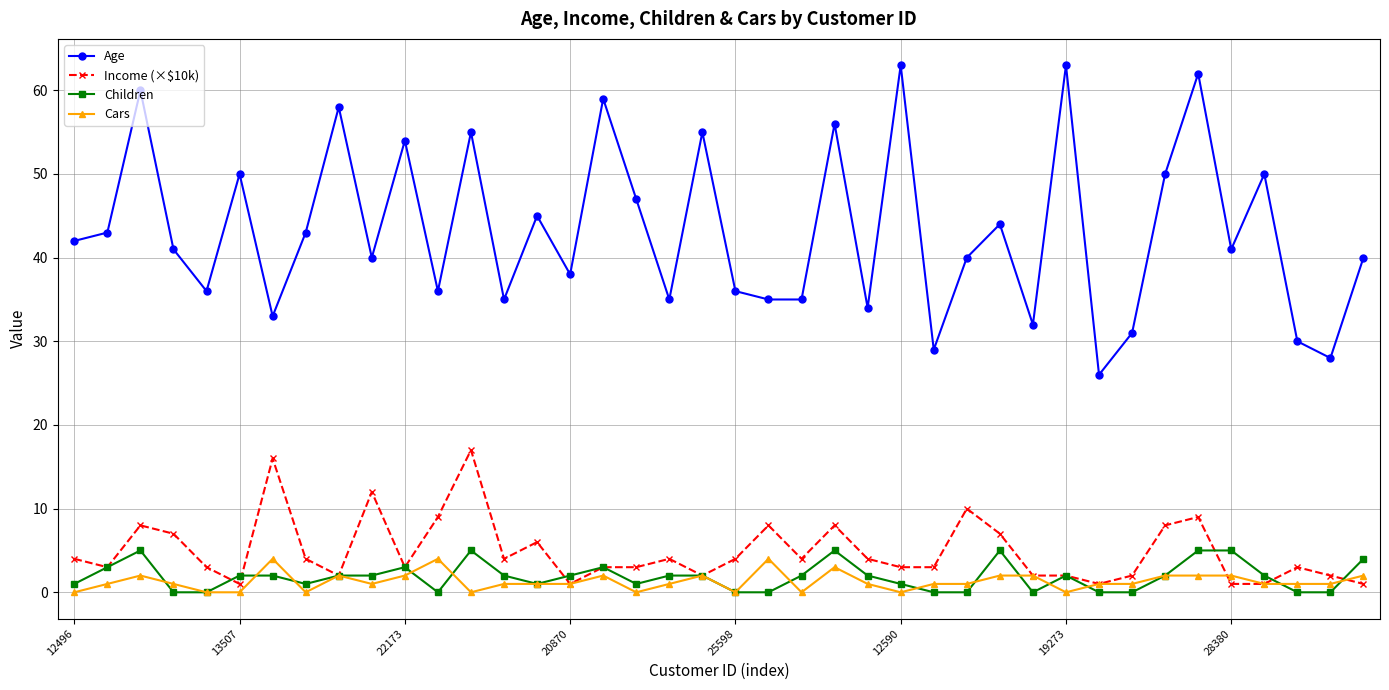

What is the sum of all Children values?

74